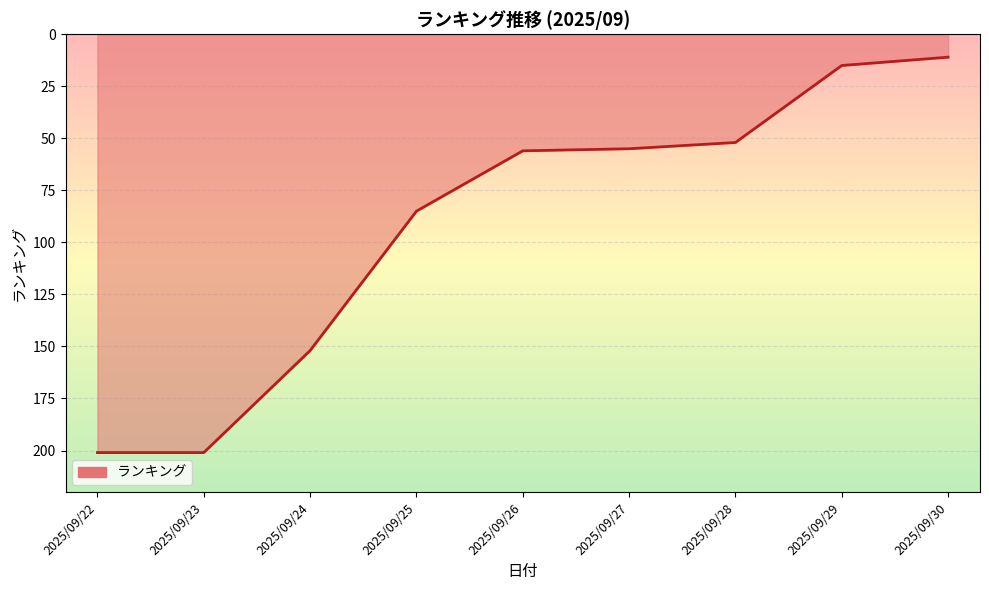

What value does the data have at 2025/09/28?

52